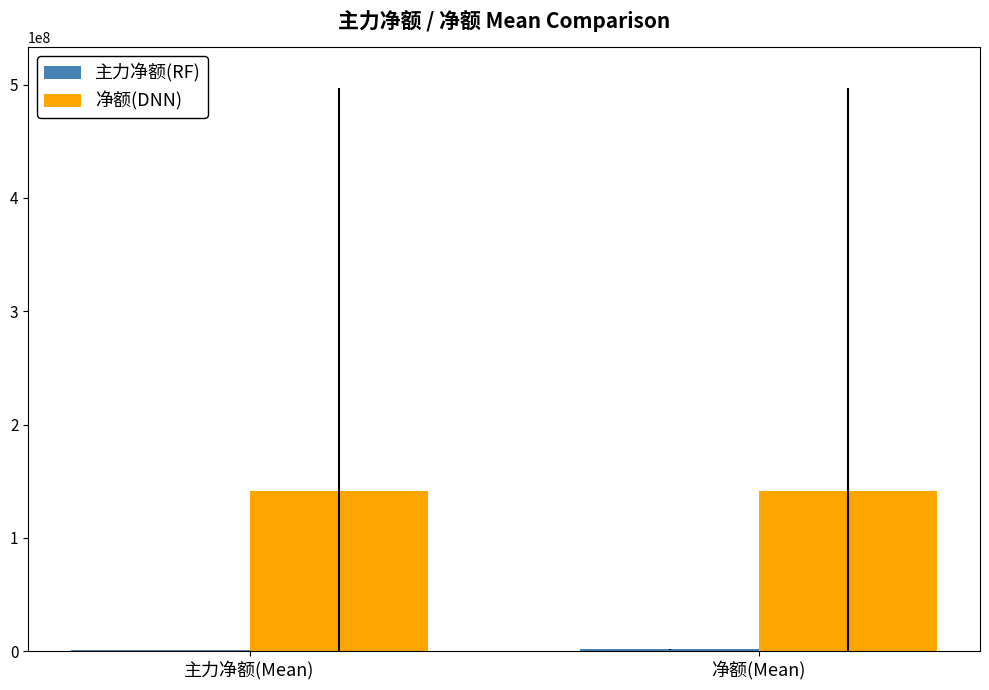

Which series has the largest total across all categories?

净额(DNN)